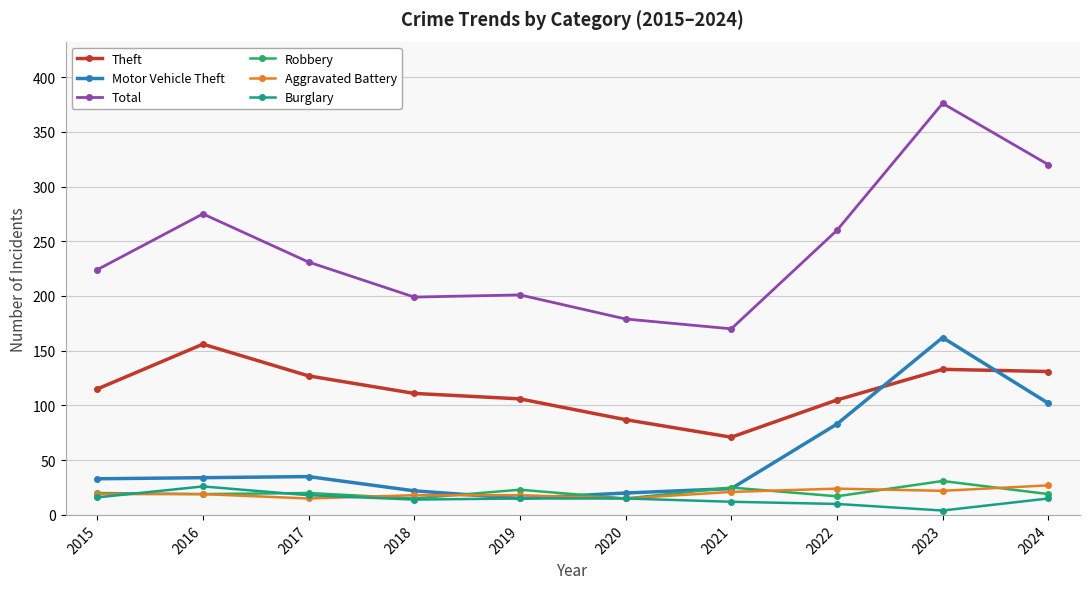

What is the lowest value of the Aggravated Battery series?

15